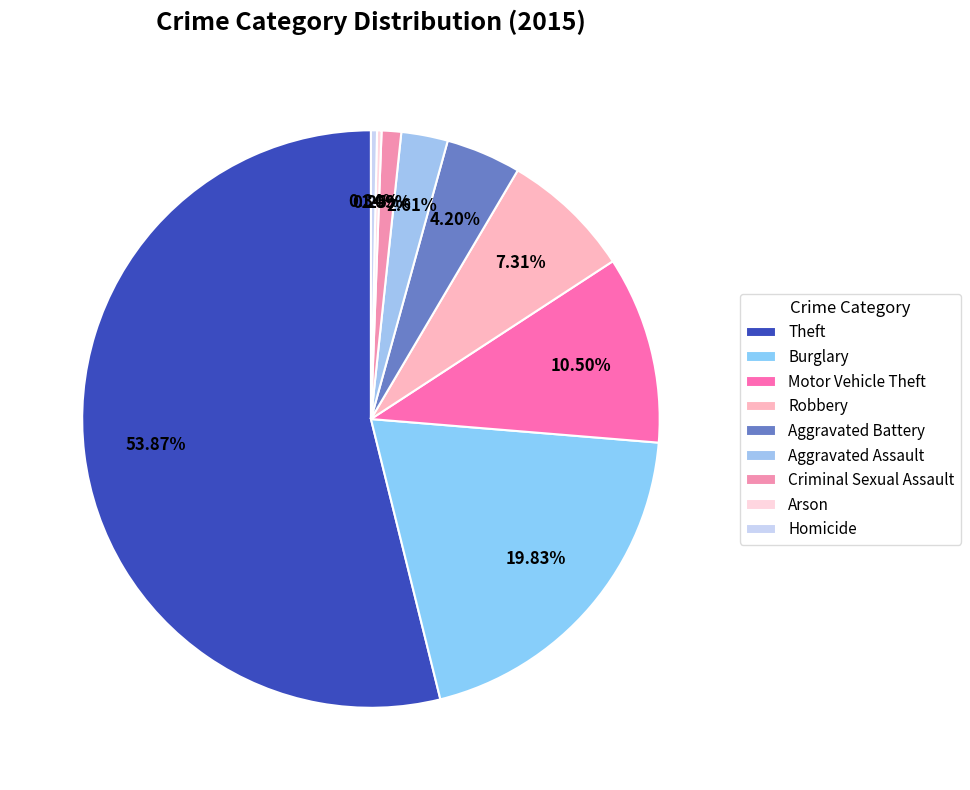

To the nearest percent, what percentage of the pie is Aggravated Assault?

3%